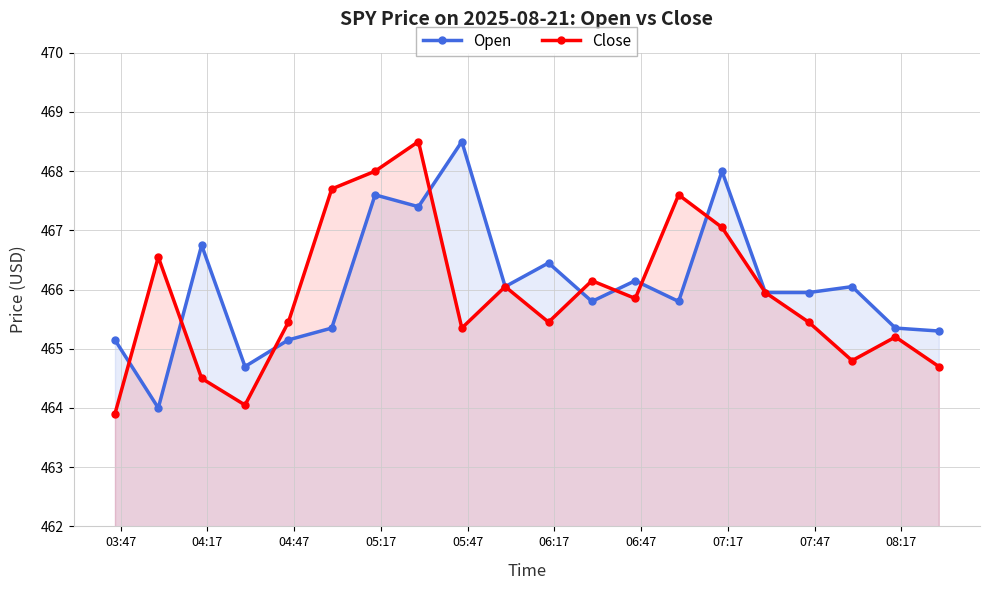

What is the highest value of the Close series?

468.5